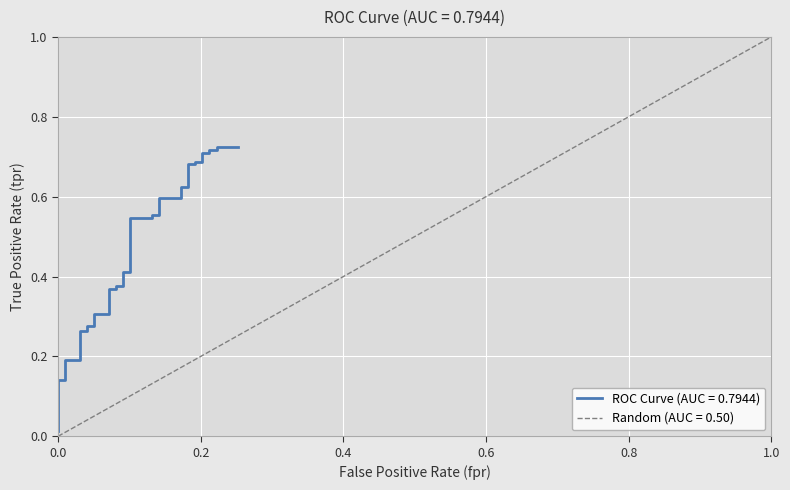

What is the sum of all values?

16.7